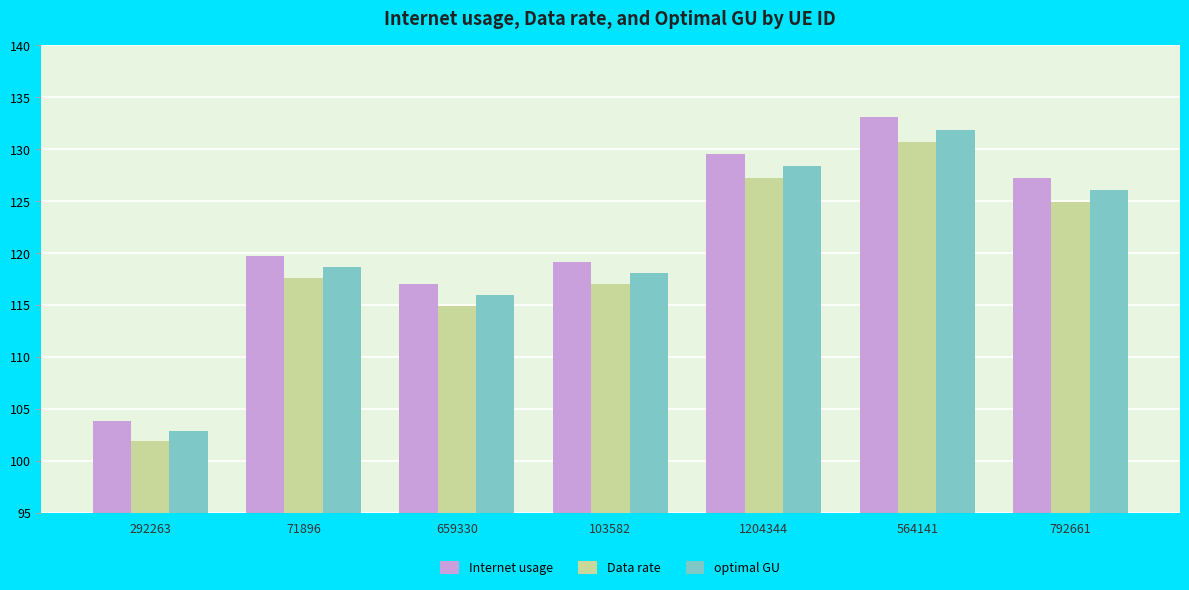

What is the label of the 4th bar from the left?

103582